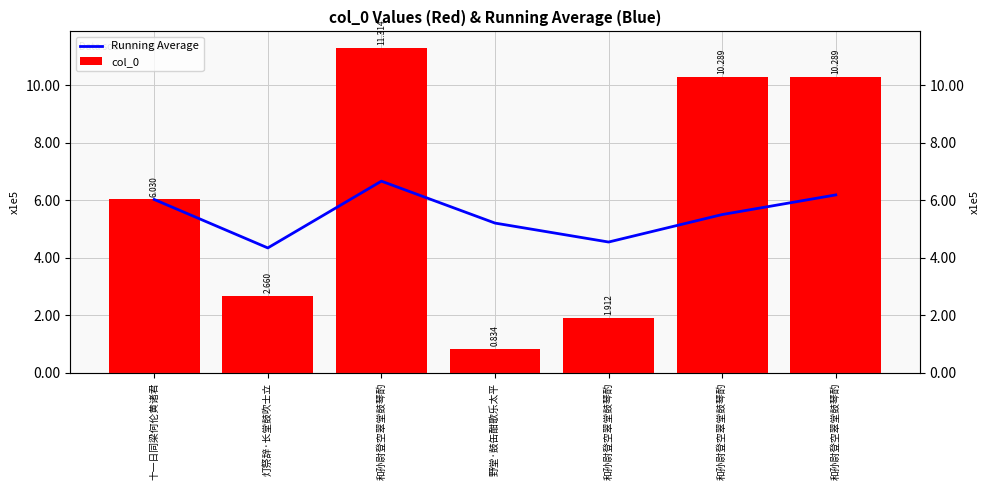

Which series has the largest range (max minus min)?

col_0